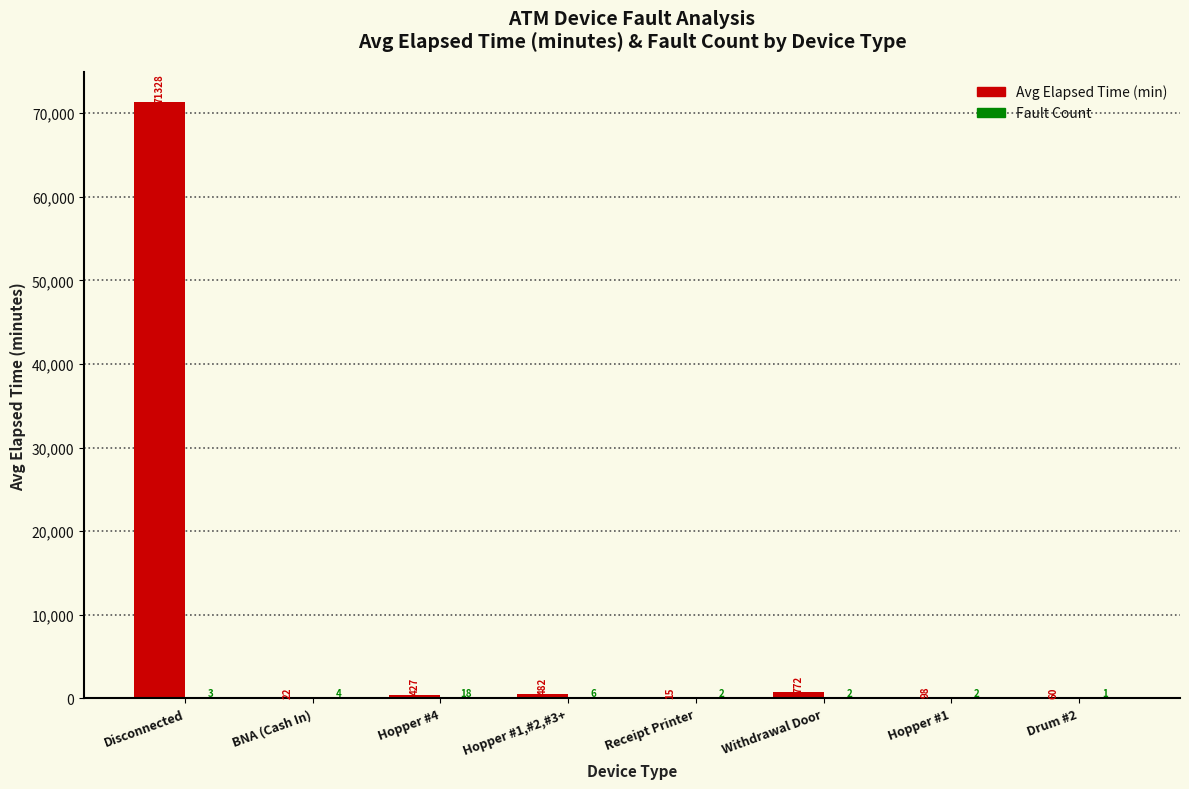

Which series changed the most between Hopper #1,#2,#3+ and Drum #2?

Avg Elapsed Time (min)